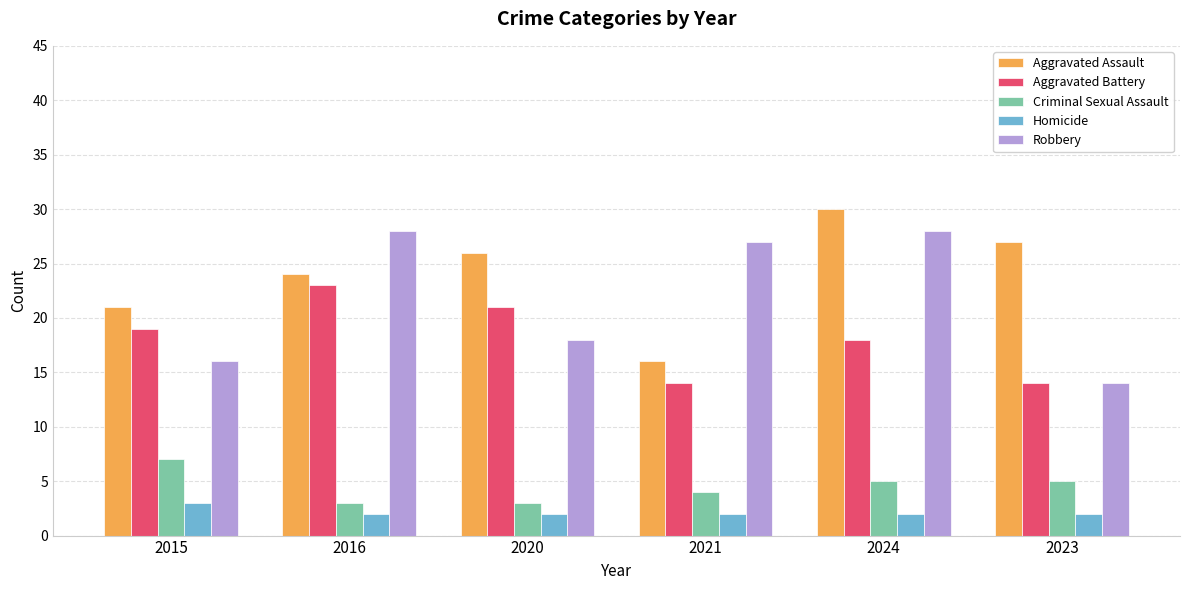

What is the spread (max minus min) of values at 2023?

25